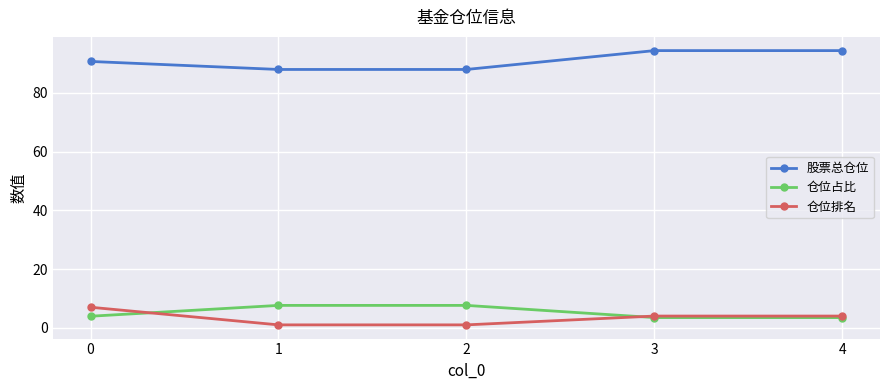

Which series has the largest total across all categories?

股票总仓位